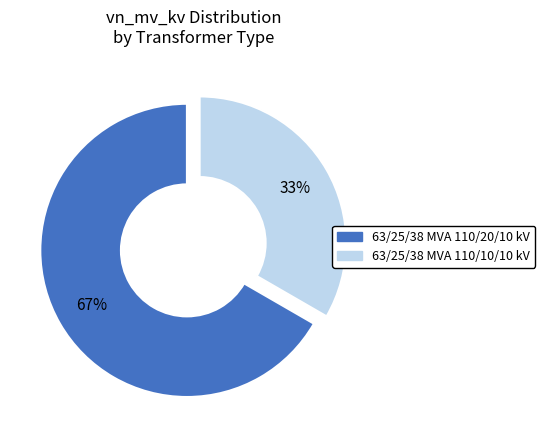

Which has a higher value, 63/25/38 MVA 110/20/10 kV or 63/25/38 MVA 110/10/10 kV?

63/25/38 MVA 110/20/10 kV